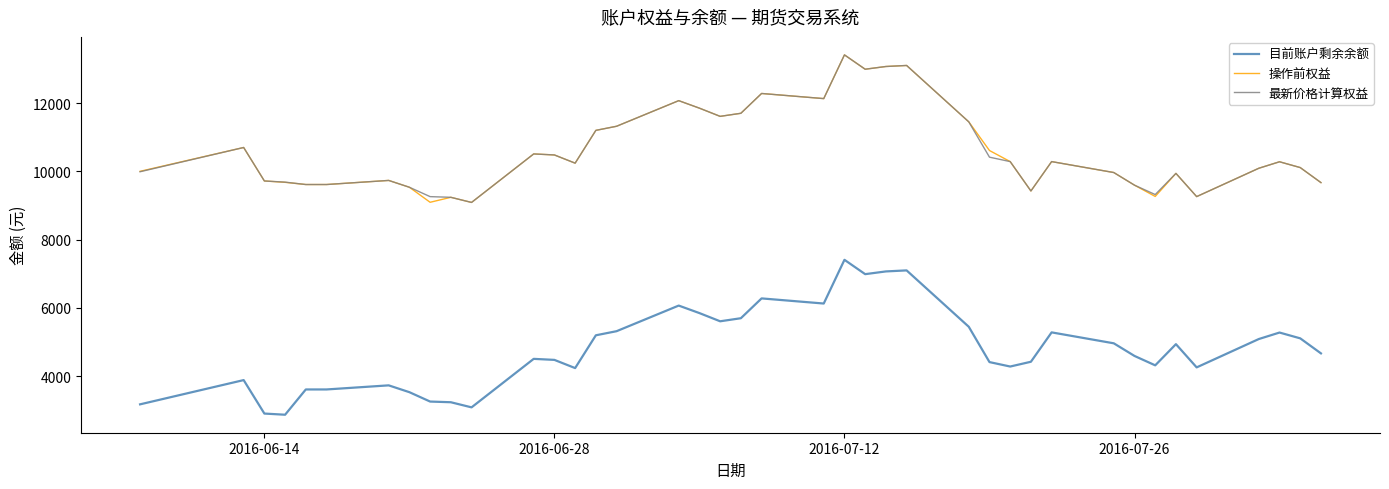

What are all the series names shown in the legend?

目前账户剩余余额, 操作前权益, 最新价格计算权益